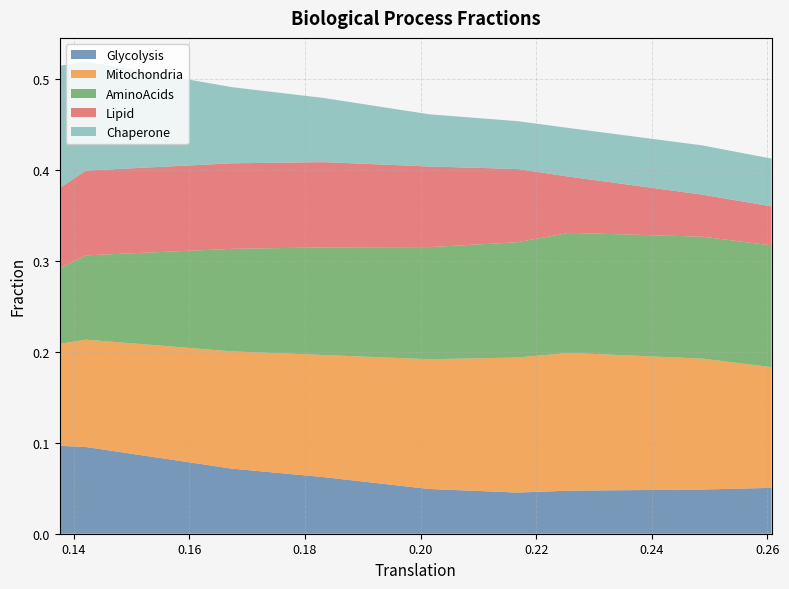

Reading left to right, extract all data points from this chart.

Glycolysis: 0.1	0.1	0.1	0.1	0.0	0.0	0.0	0.0	0.1
Mitochondria: 0.1	0.1	0.1	0.1	0.1	0.1	0.2	0.1	0.1
AminoAcids: 0.1	0.1	0.1	0.1	0.1	0.1	0.1	0.1	0.1
Lipid: 0.1	0.1	0.1	0.1	0.1	0.1	0.1	0.0	0.0
Chaperone: 0.1	0.1	0.1	0.1	0.1	0.1	0.1	0.1	0.1